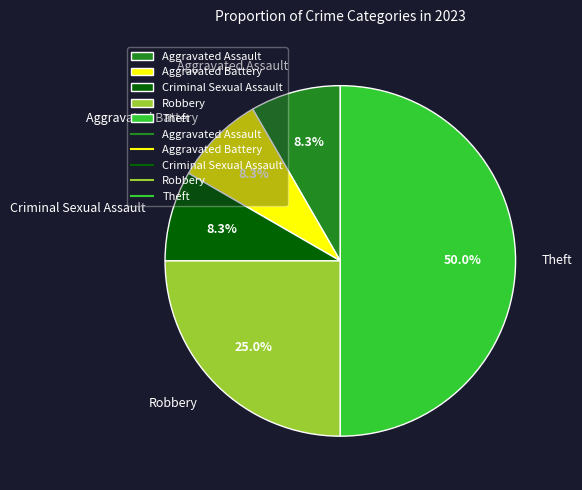

What is the ratio of the value at Aggravated Battery to the value at Aggravated Assault?

1.0